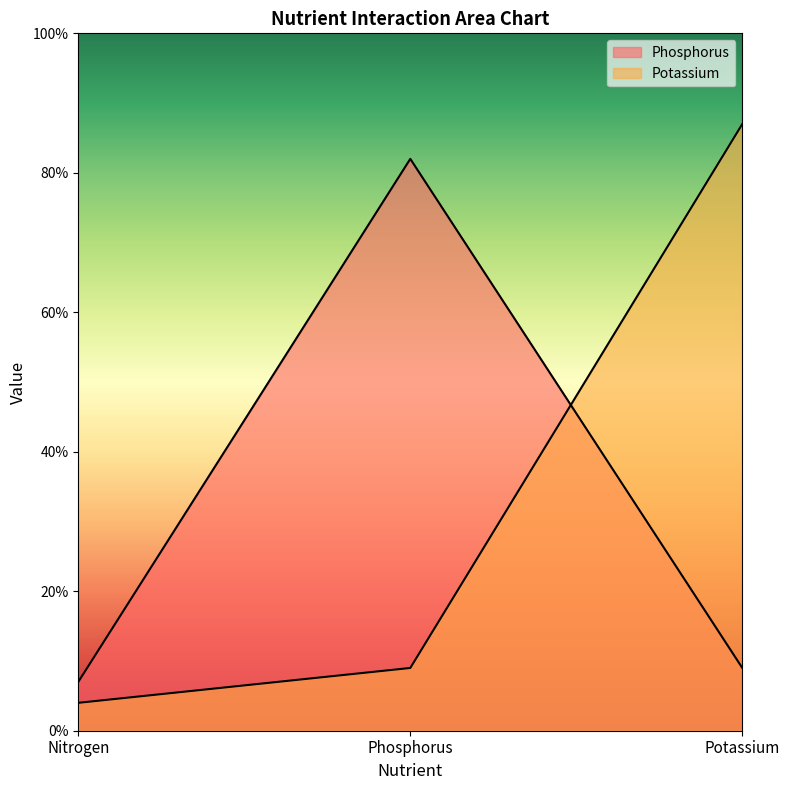

Reading left to right, what are all the values shown in this chart?

Phosphorus: 7	82	9
Potassium: 4	9	87